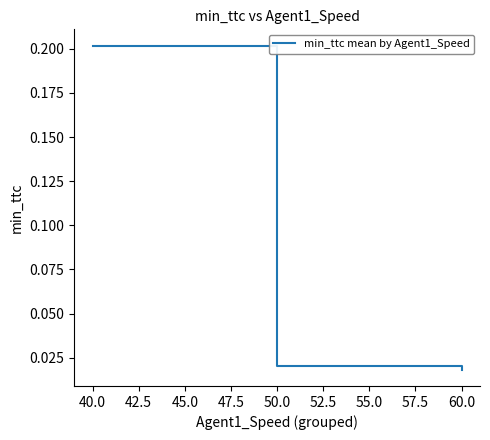

List the labels in order of value, largest first.

40.0, 50.0, 60.0